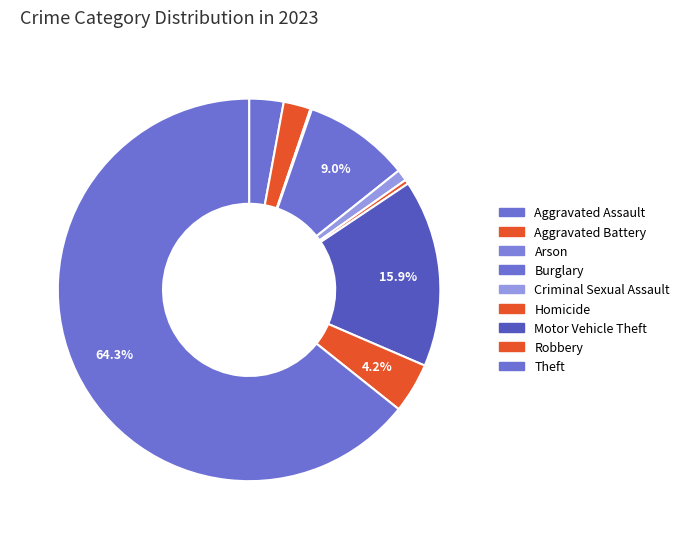

Combined, do Aggravated Assault and Aggravated Battery account for over 50%?

No